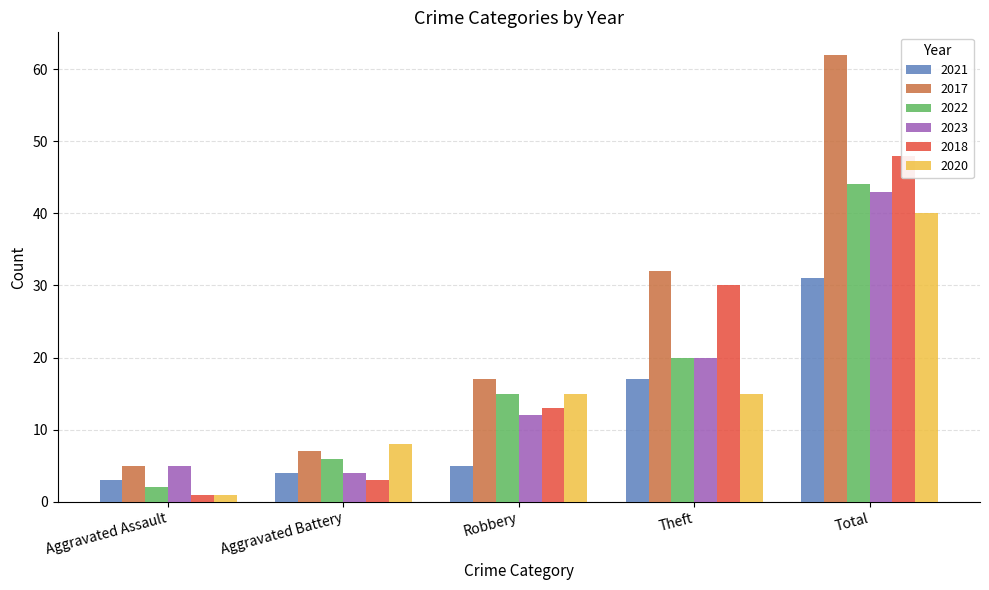

What is the minimum value shown in the chart?

1